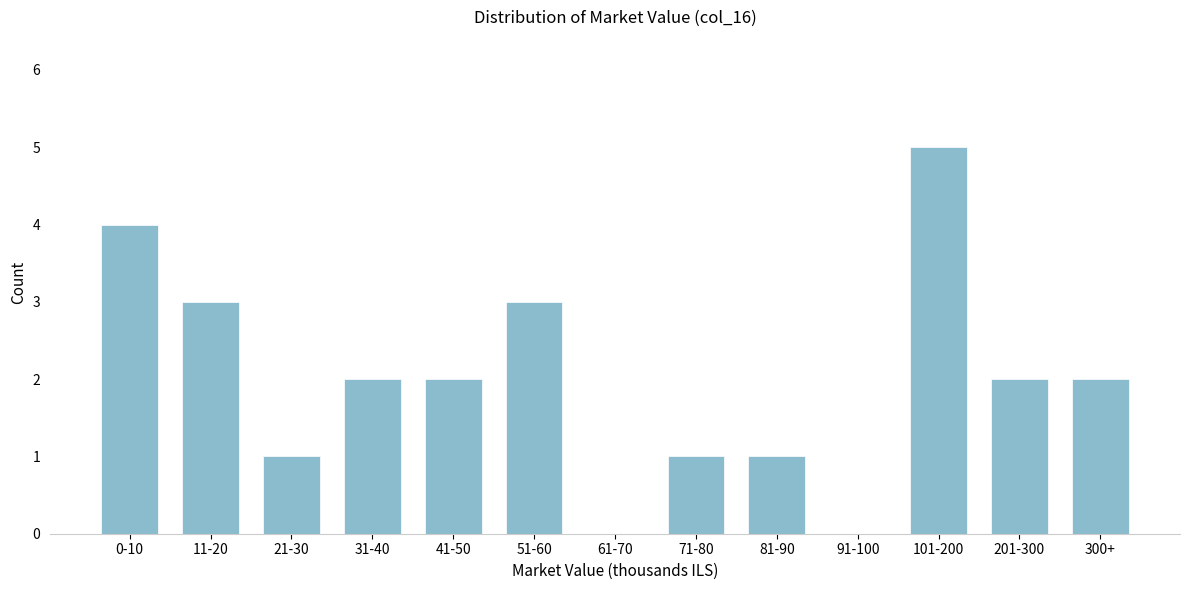

Reading right to left, what are all the values shown in this chart?

300+=2	201-300=2	101-200=5	91-100=0	81-90=1	71-80=1	61-70=0	51-60=3	41-50=2	31-40=2	21-30=1	11-20=3	0-10=4